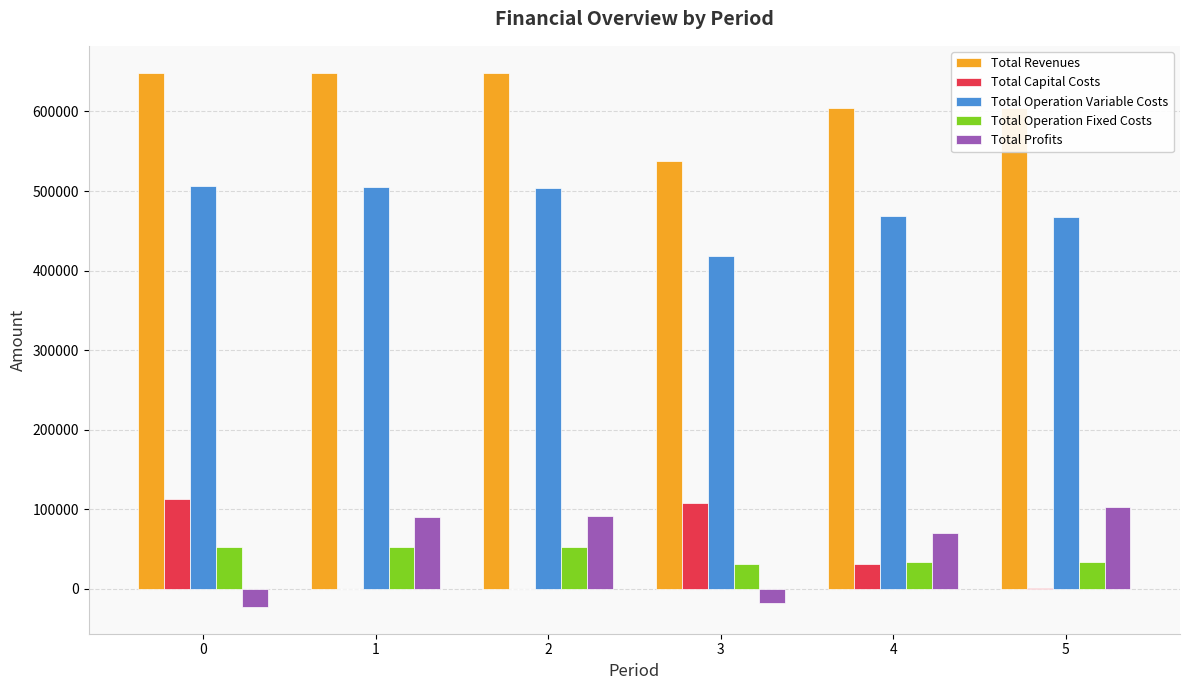

What is the total value across all series at 2?

1297866.6